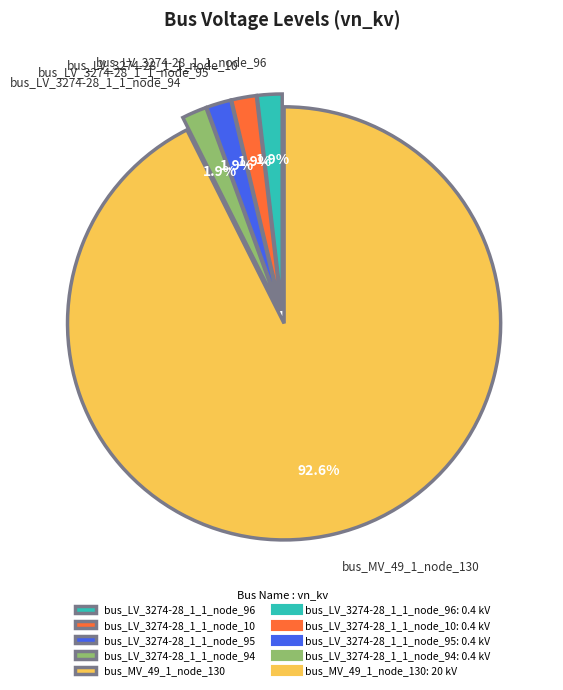

Between bus_MV_49_1_node_130 and bus_LV_3274-28_1_1_node_10, which is larger?

bus_MV_49_1_node_130